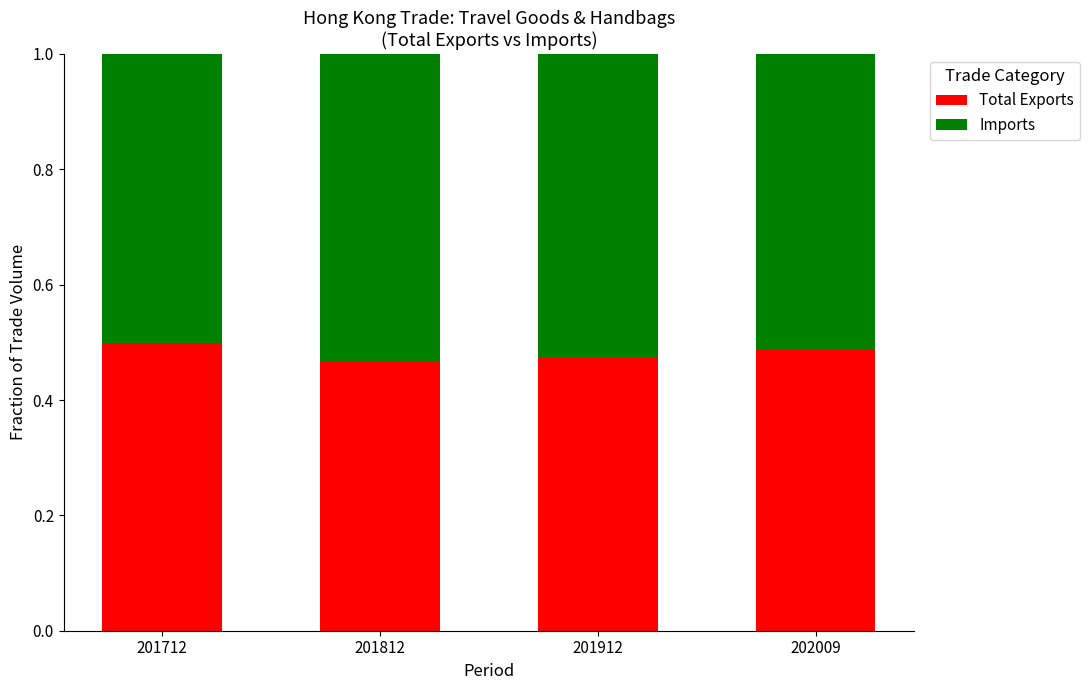

Is it true that Total Exports equals 0.3 at 201712?

False